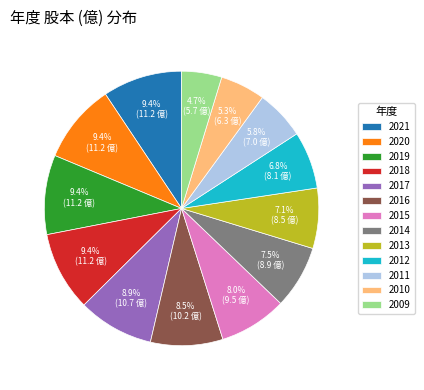

How much of the chart is everything except 2020?

90.6%